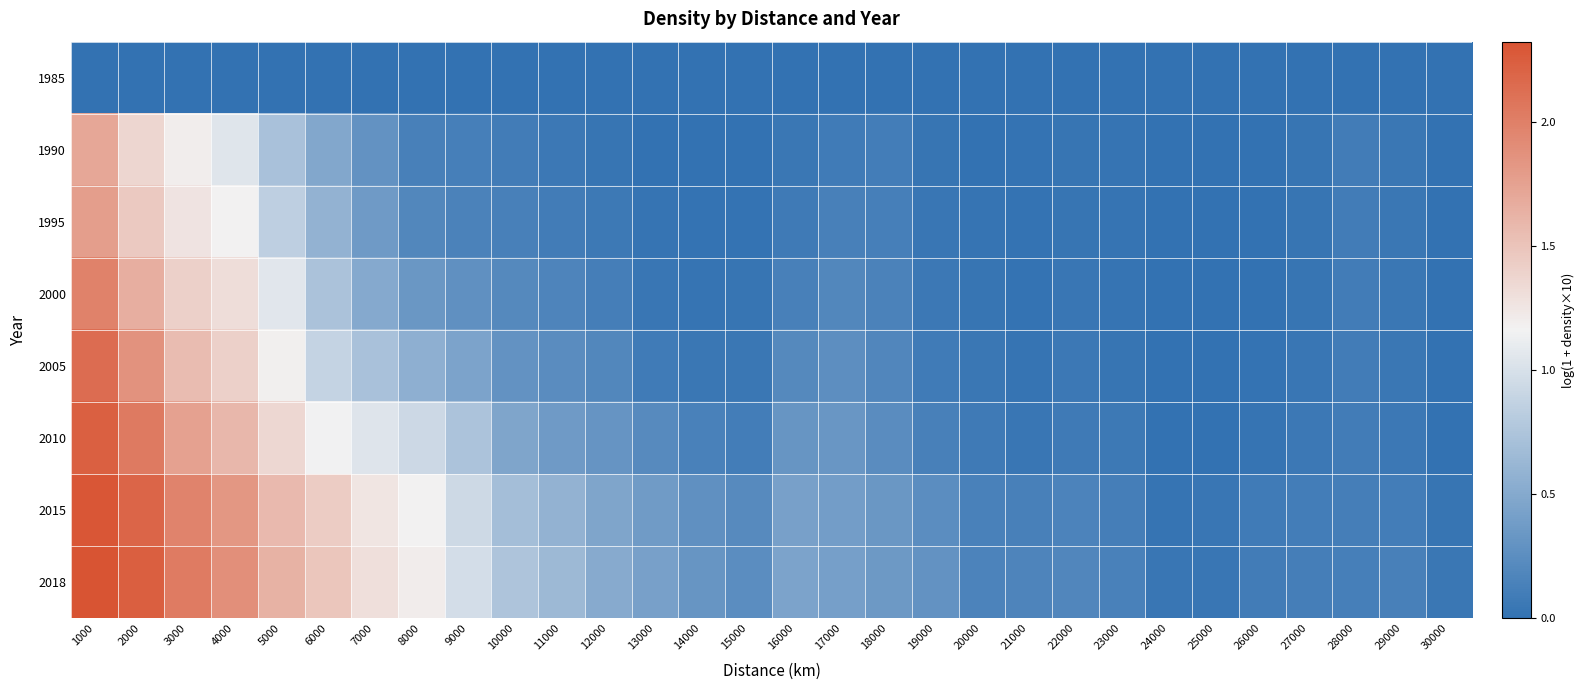

What is the total value across all series at 28000?

0.7